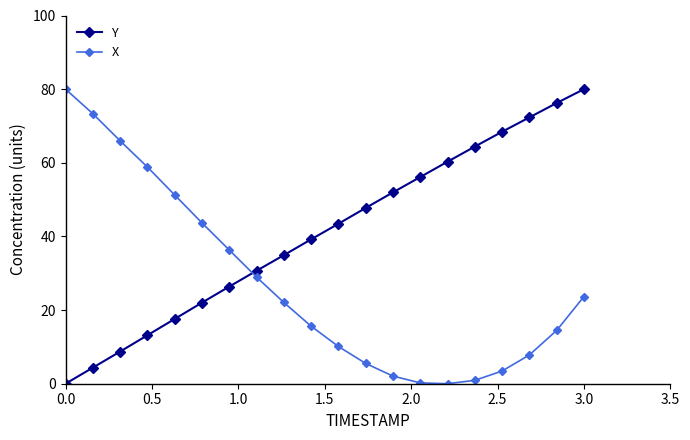

What is the value of the Y point at the 20th from the left?

80.0